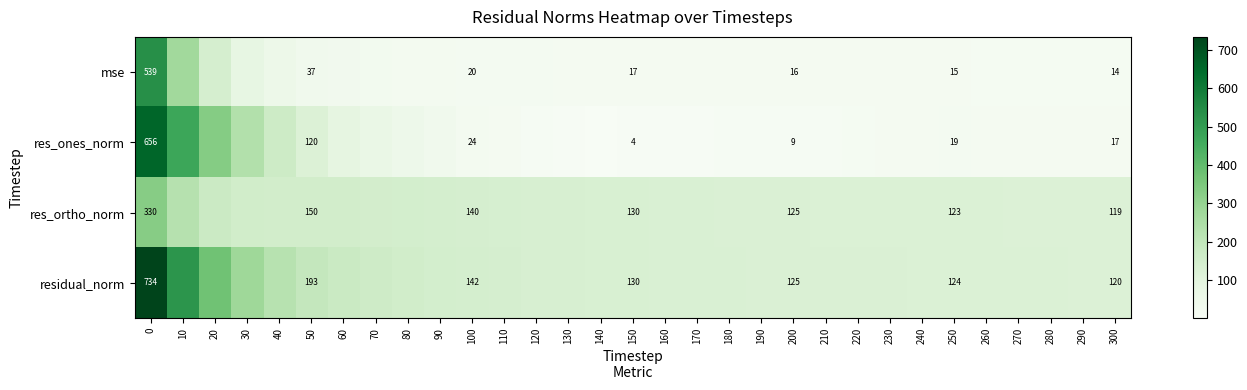

Rank the series by their maximum value, from highest to lowest.

residual_norm, res_ones_norm, mse, res_ortho_norm